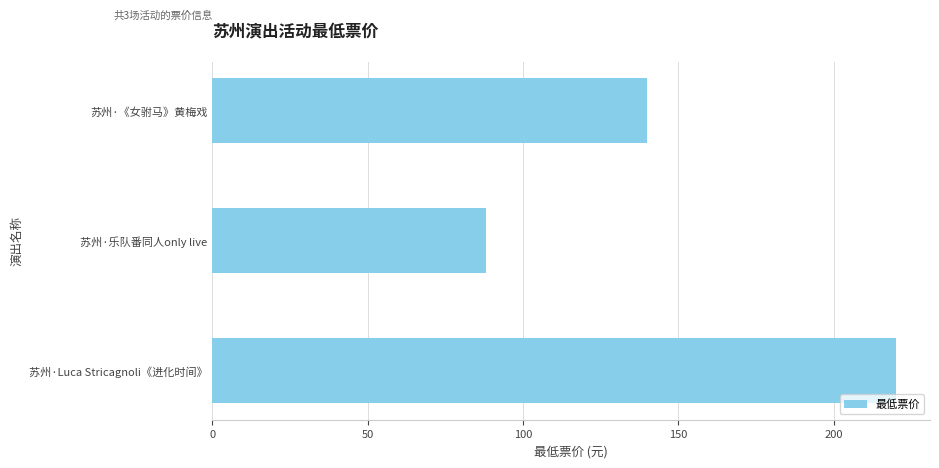

Between 苏州·乐队番同人only live and 苏州·《女驸马》黄梅戏, which is larger?

苏州·《女驸马》黄梅戏